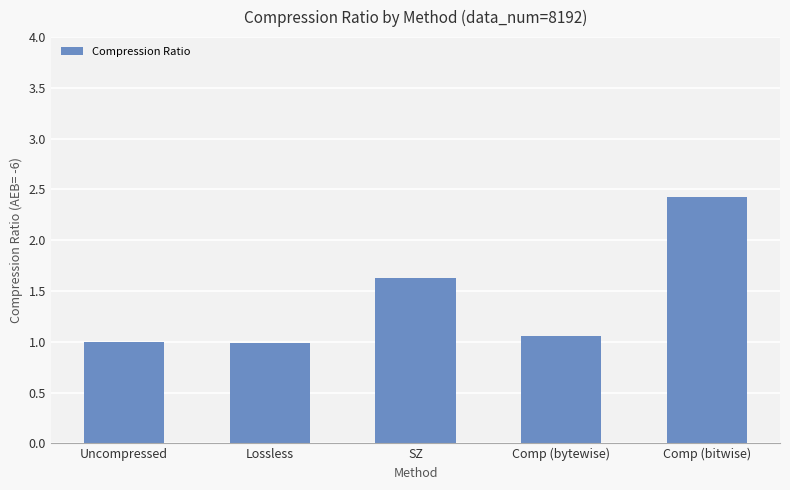

What is the value of the 2nd bar from the left?

1.0